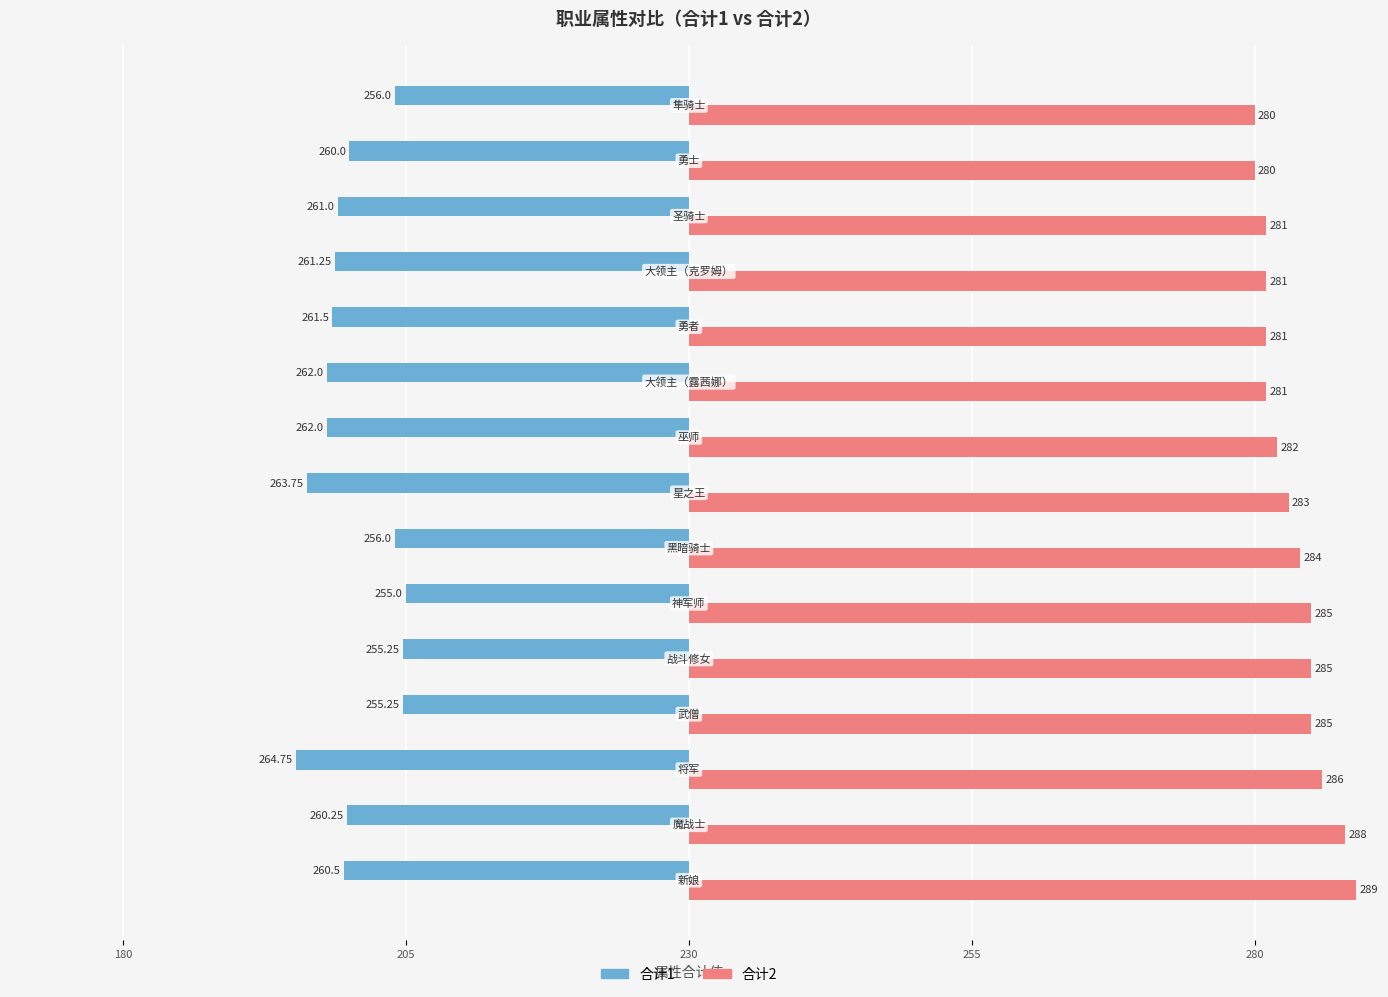

Between 205 and 180, which is larger?

205